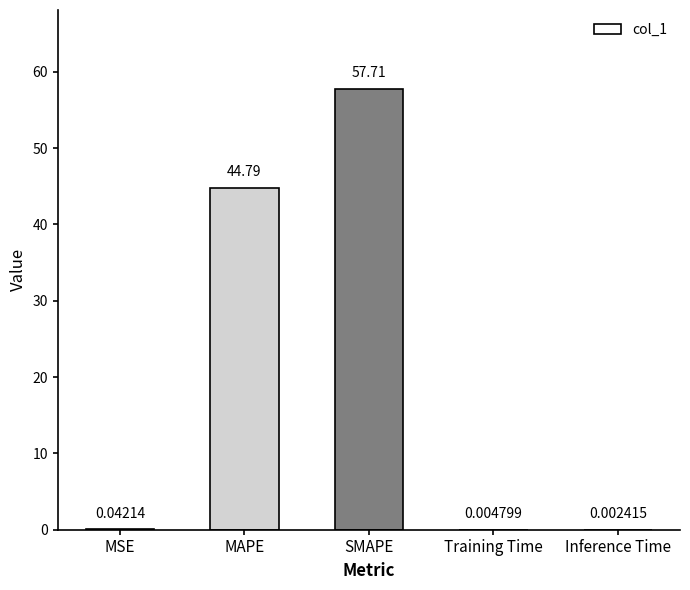

Between MSE and Training Time, which is larger?

MSE